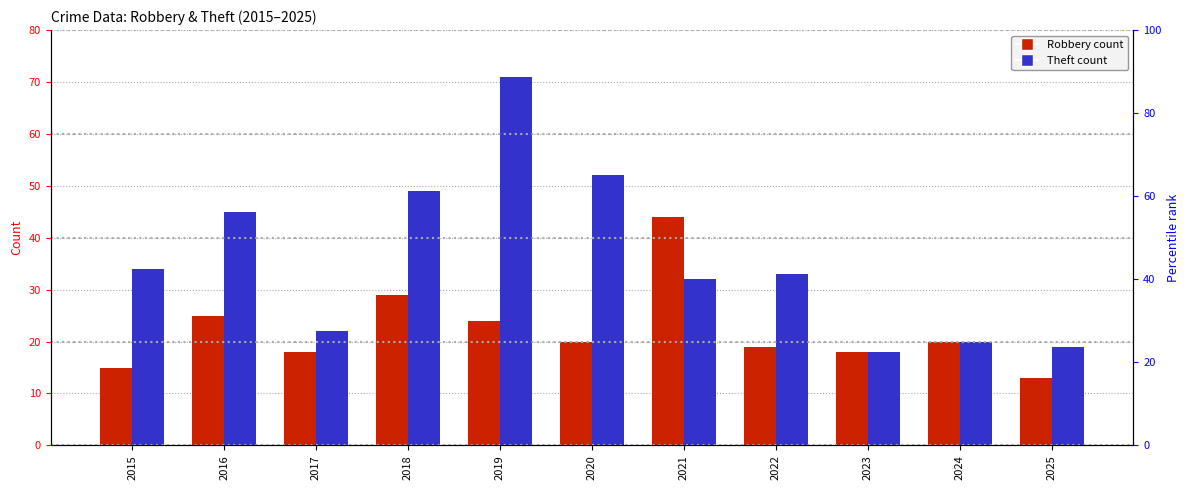

At how many categories does at least one series exceed 51?

2